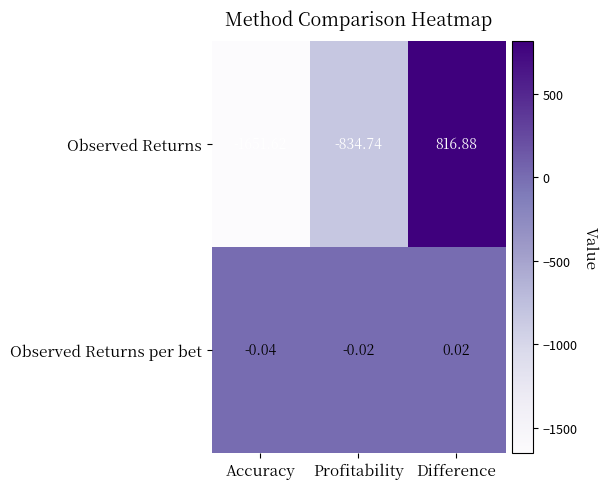

List the series in order of their peak value, lowest first.

Observed Returns per bet, Observed Returns